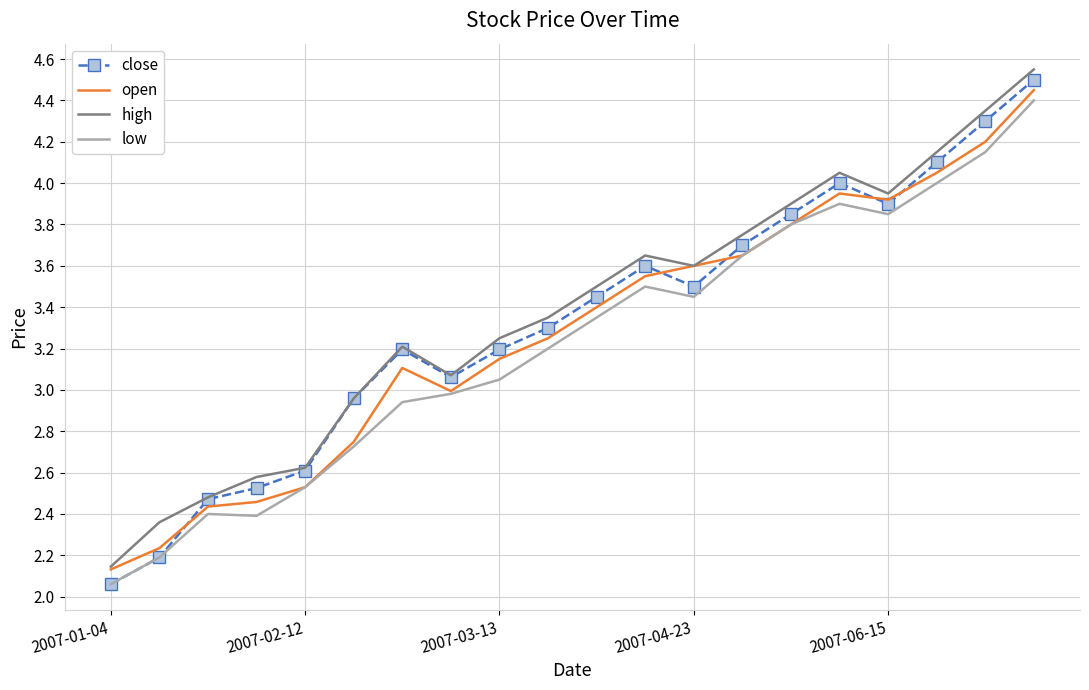

Which series has the largest range (max minus min)?

close